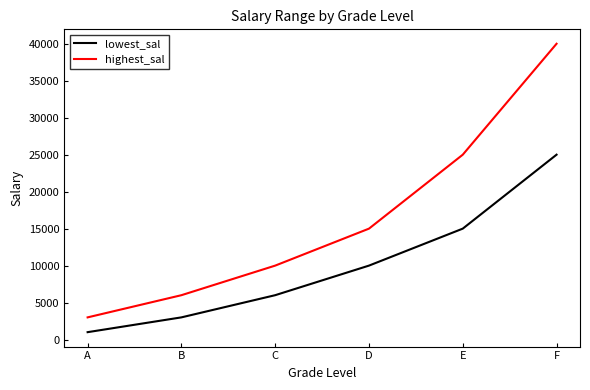

True or false: highest_sal and lowest_sal intersect in this chart.

False